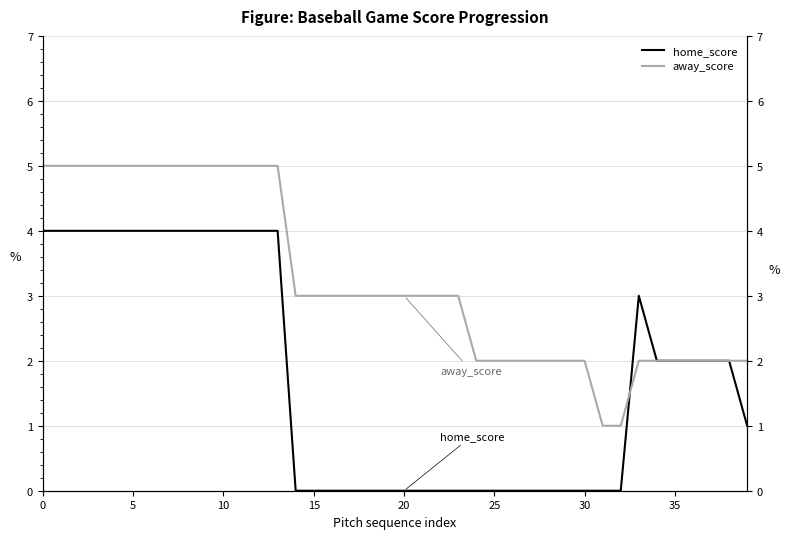

What is the difference between the second highest and minimum values in the away_score series?

4